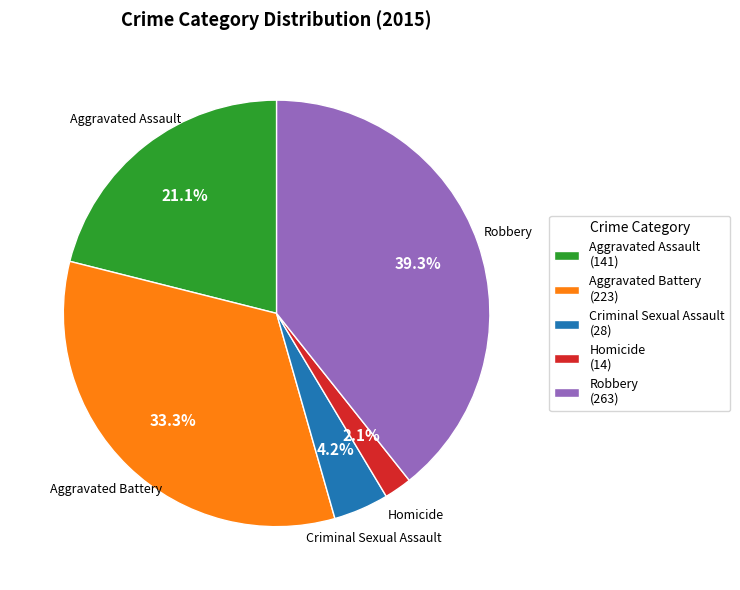

The Criminal Sexual Assault slice represents 4% of the pie. True or false?

True